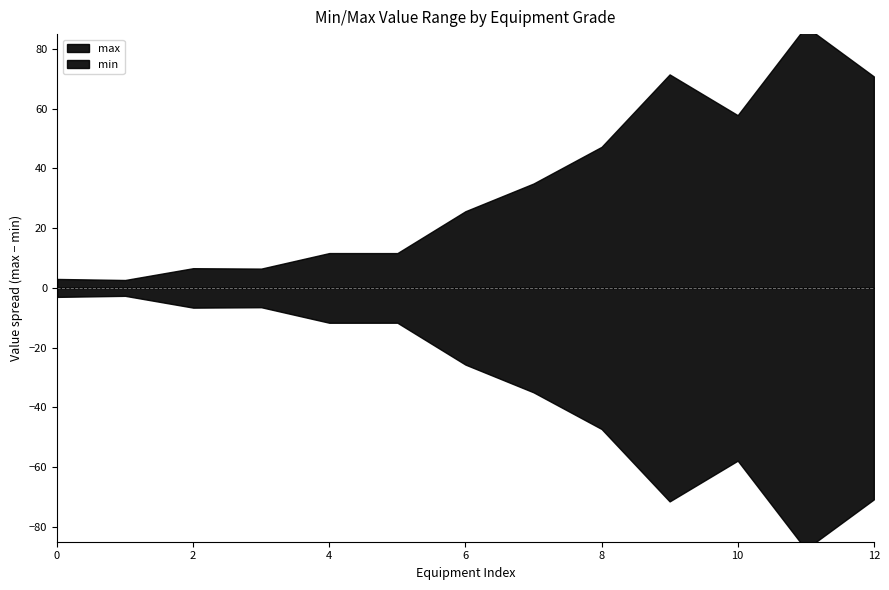

What is the highest value of the max series?

264.0